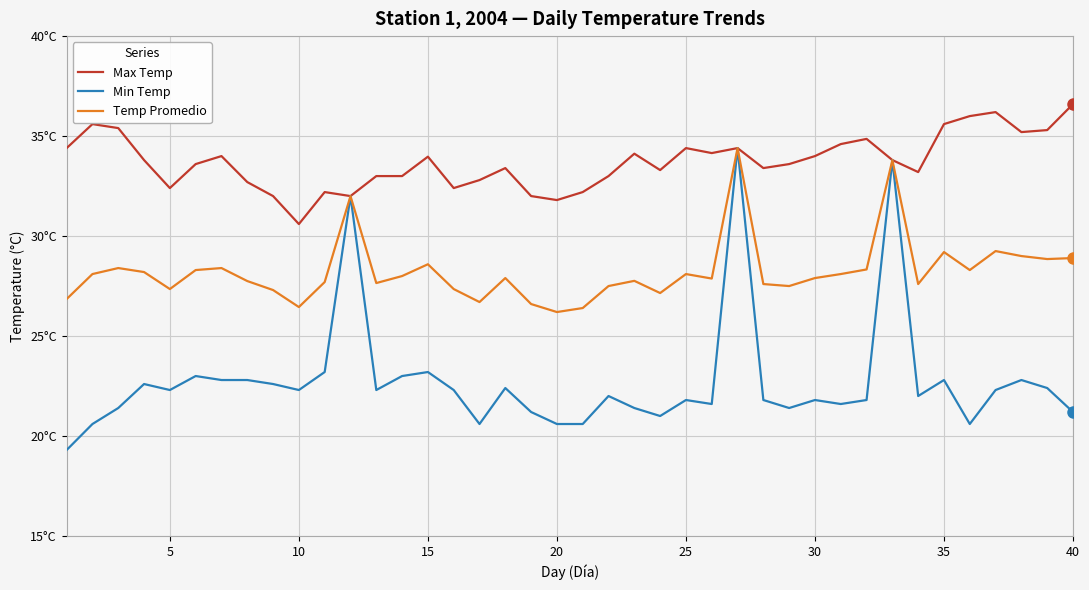

What are all the series names shown in the legend?

Max Temp, Min Temp, Temp Promedio